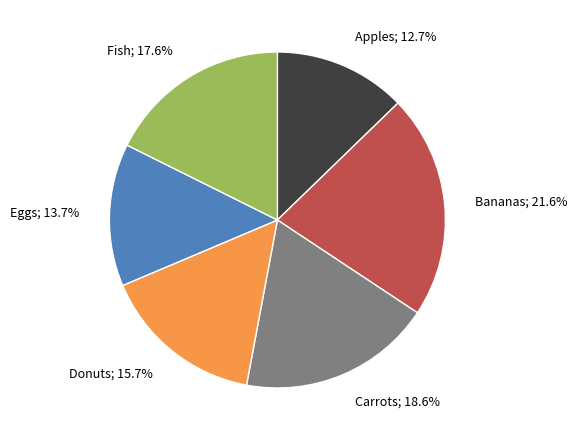

What is the largest slice in the pie chart?

Bananas; 21.6%